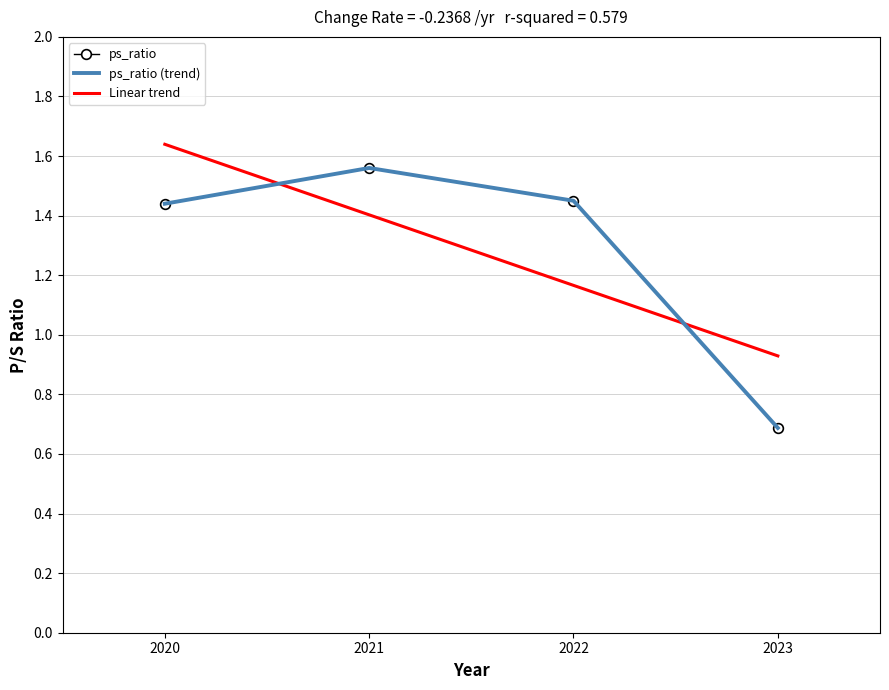

Reading right to left, extract all data points from this chart.

0.7	1.4	1.6	1.4